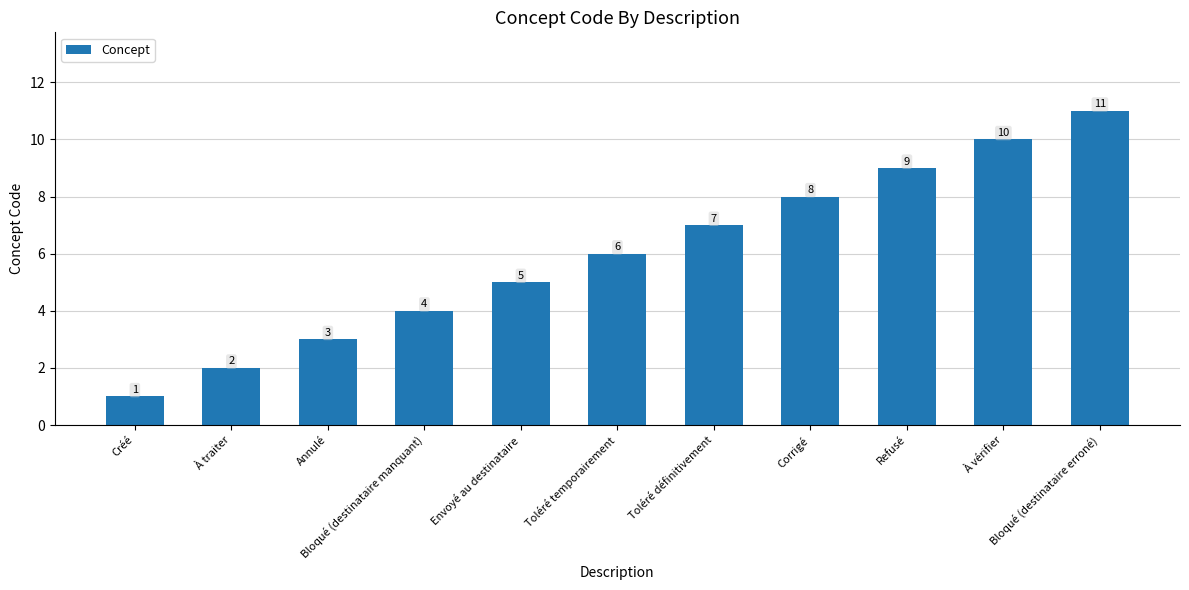

What is the change in value from Bloqué (destinataire manquant) to Refusé?

+5